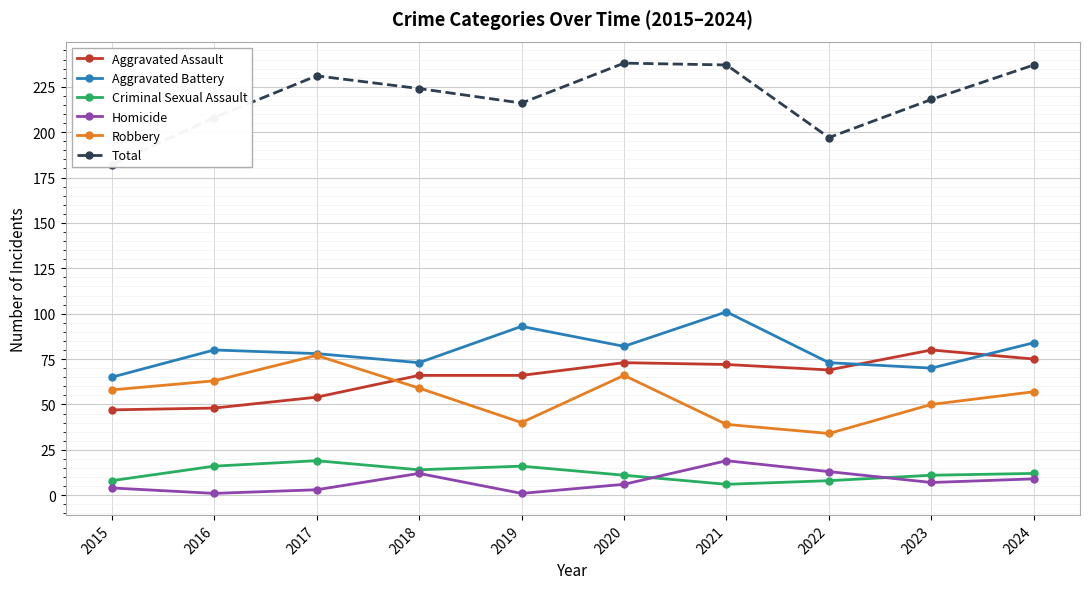

Reading left to right, extract all data points from this chart.

Aggravated Assault: 2015=47	2016=48	2017=54	2018=66	2019=66	2020=73	2021=72	2022=69	2023=80	2024=75
Aggravated Battery: 2015=65	2016=80	2017=78	2018=73	2019=93	2020=82	2021=101	2022=73	2023=70	2024=84
Criminal Sexual Assault: 2015=8	2016=16	2017=19	2018=14	2019=16	2020=11	2021=6	2022=8	2023=11	2024=12
Homicide: 2015=4	2016=1	2017=3	2018=12	2019=1	2020=6	2021=19	2022=13	2023=7	2024=9
Robbery: 2015=58	2016=63	2017=77	2018=59	2019=40	2020=66	2021=39	2022=34	2023=50	2024=57
Total: 2015=182	2016=208	2017=231	2018=224	2019=216	2020=238	2021=237	2022=197	2023=218	2024=237